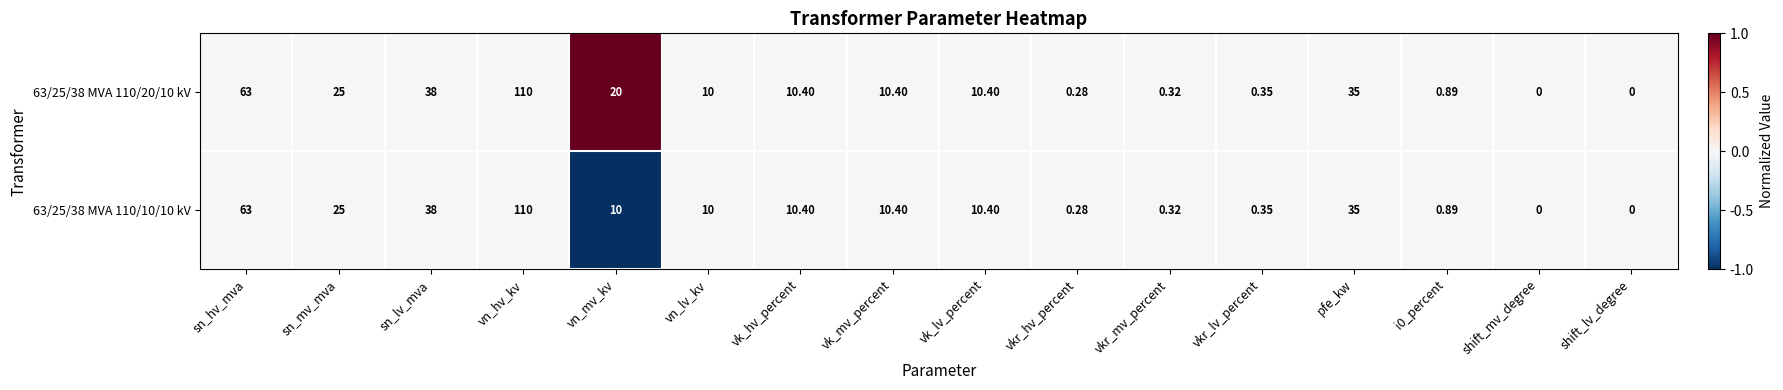

At which label does 63/25/38 MVA 110/20/10 kV first exceed 10?

sn_hv_mva